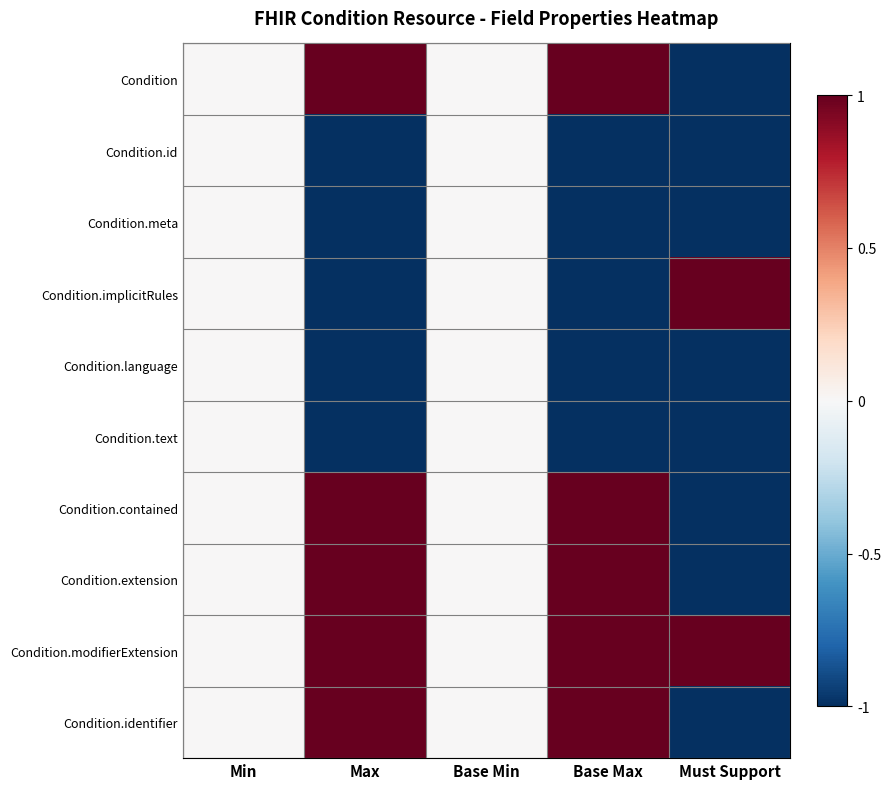

Count the number of categories in the chart.

5